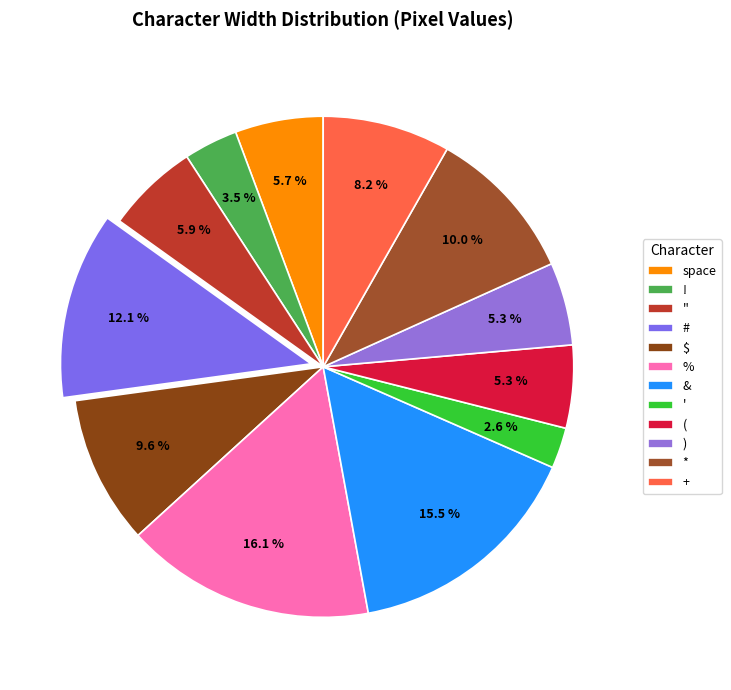

How many slices are in this pie chart?

12